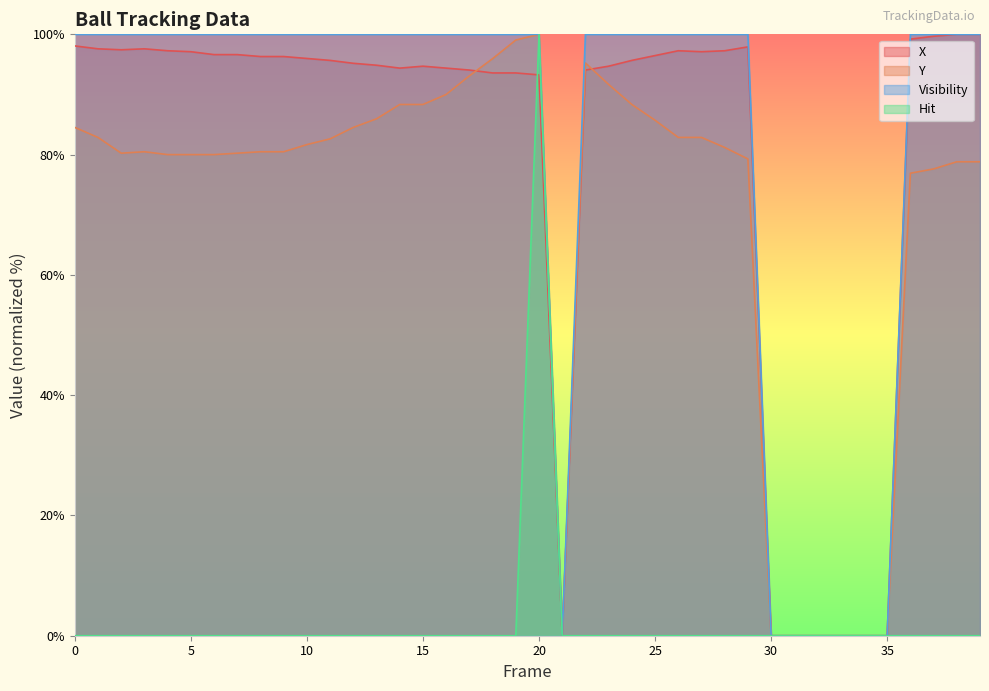

Where is X nearest to the value 50?

20